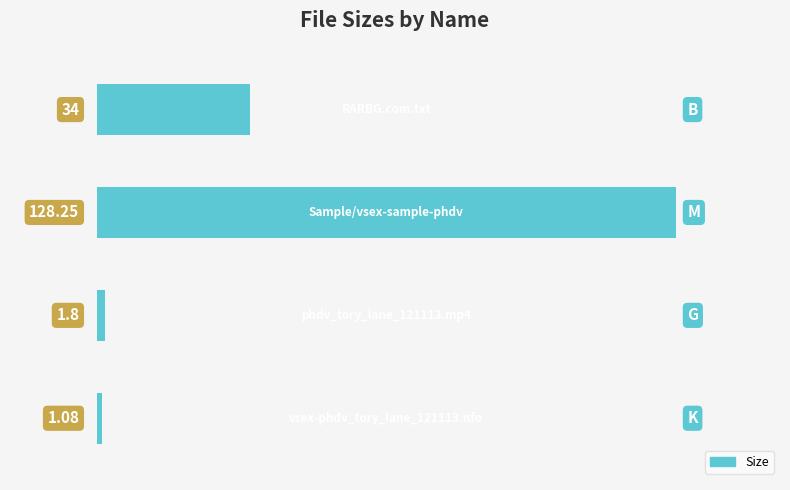

How many categories are shown in the chart?

4